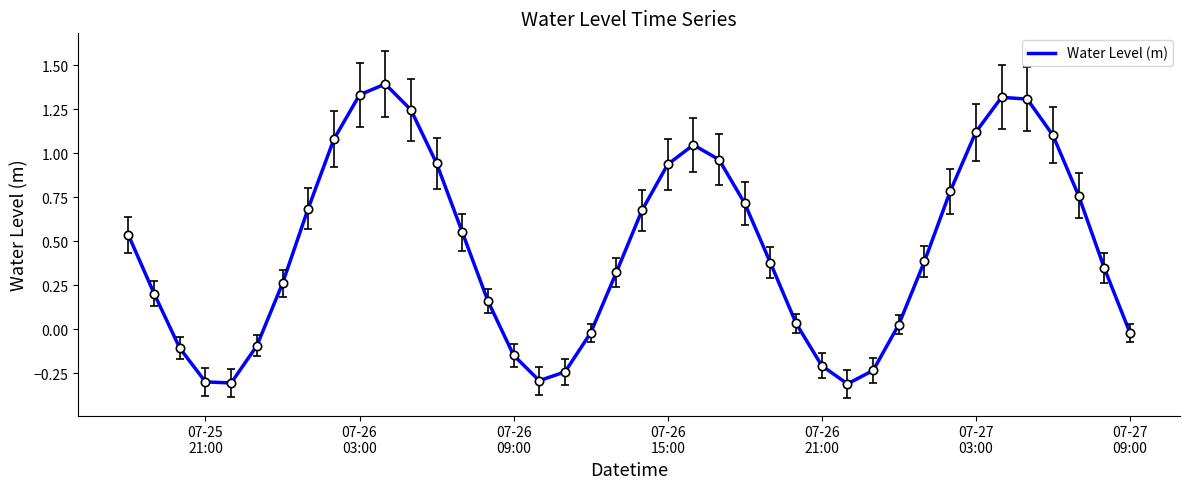

How many interior local peaks (higher than both neighbors) does the data have?

3